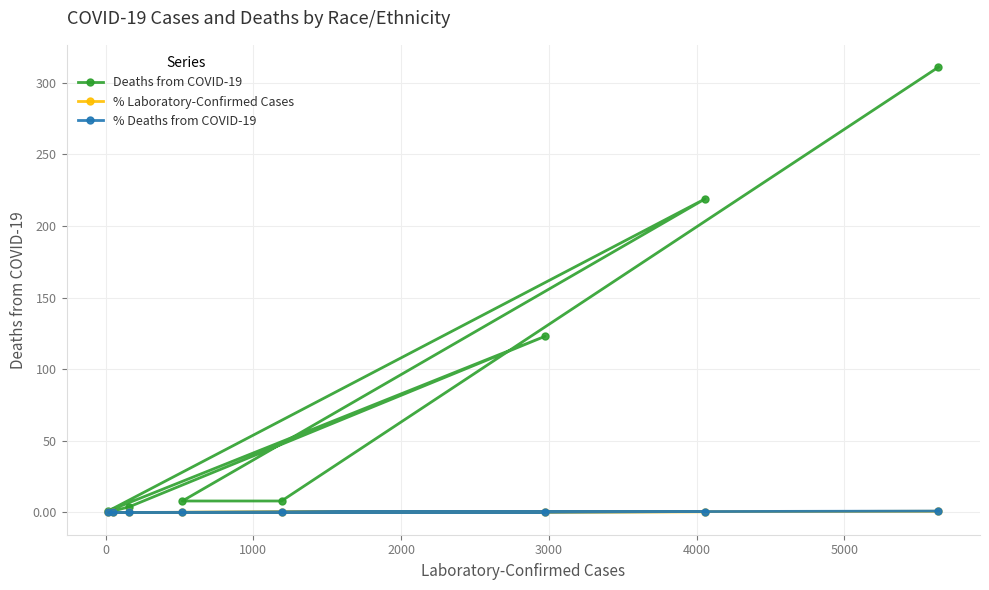

At how many categories does at least one series exceed 41?

3